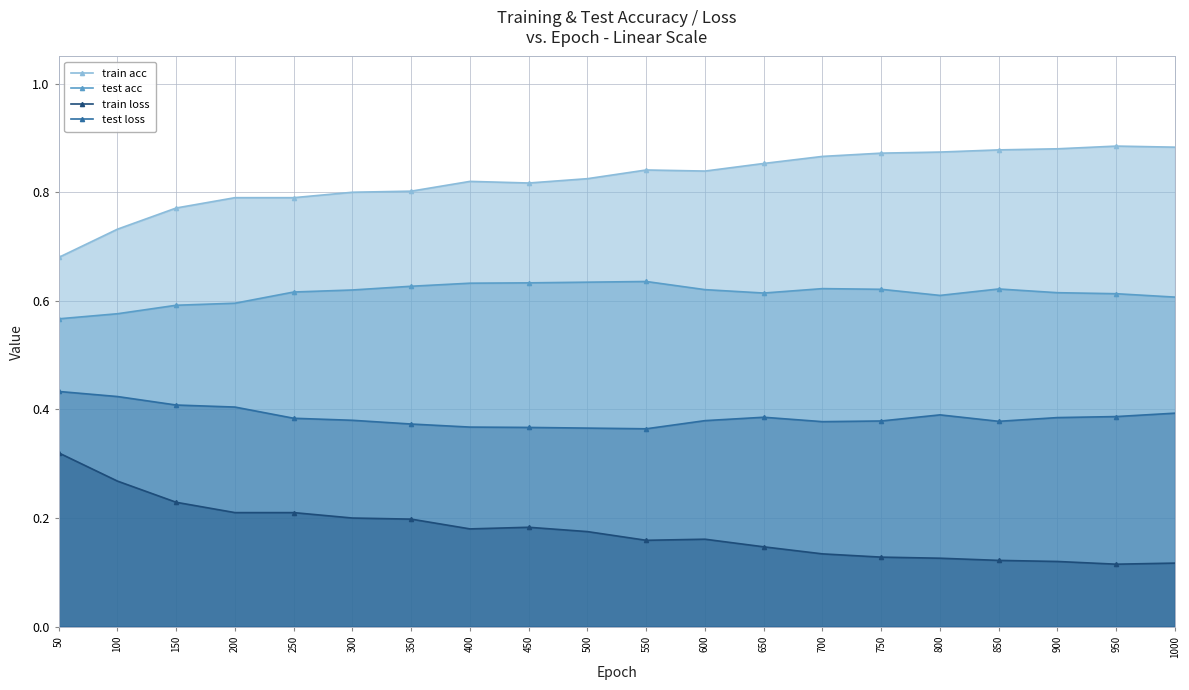

How many lines are shown in the chart?

4